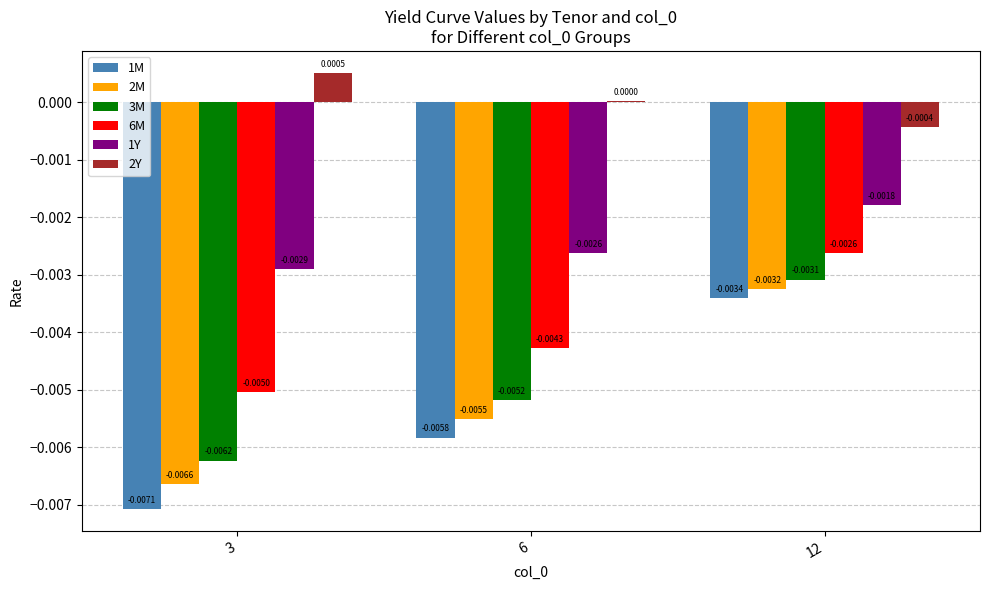

Where is 2Y nearest to the value 0?

6